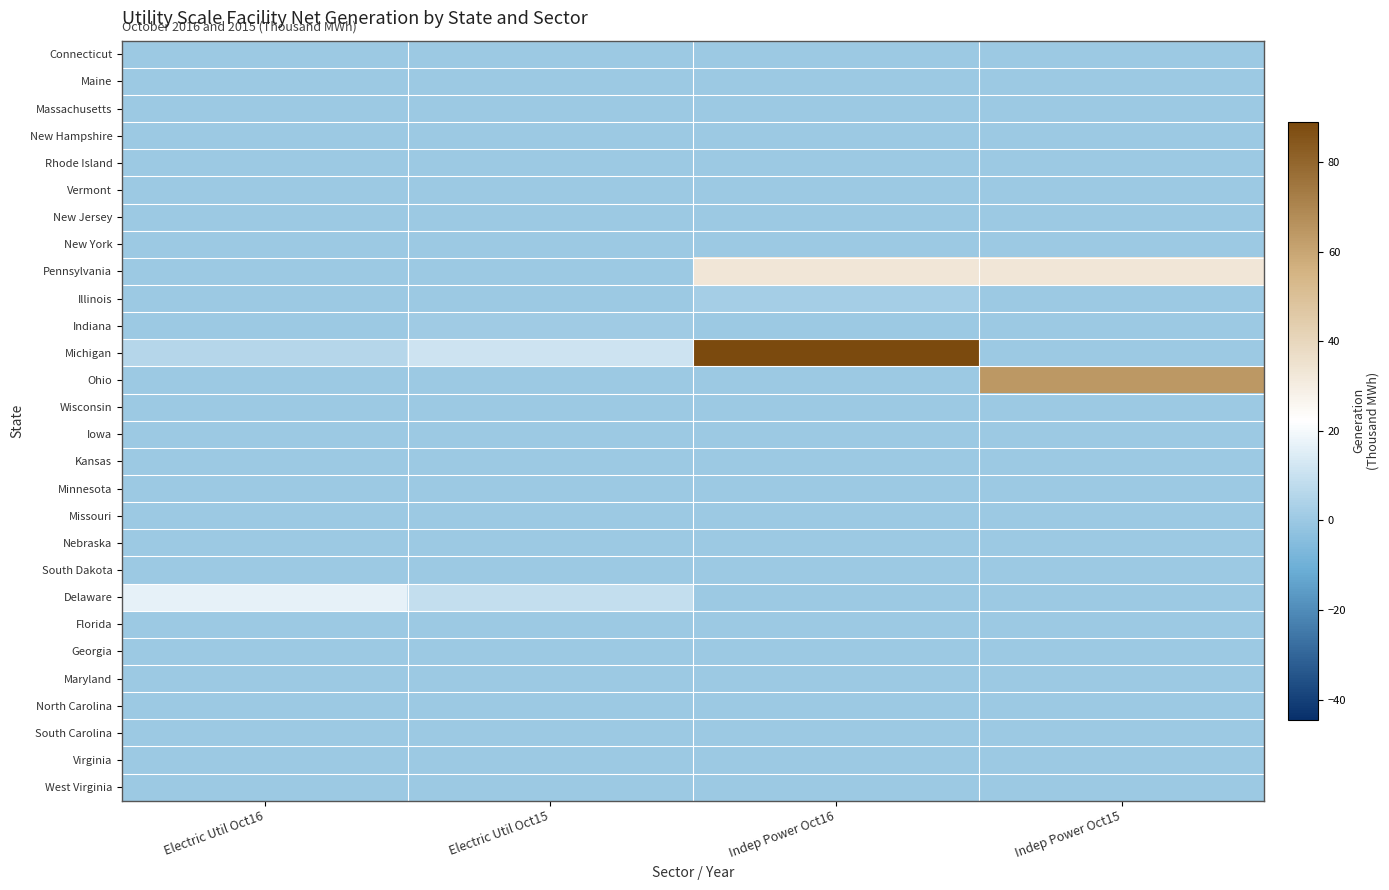

How many distinct data groups are displayed?

28